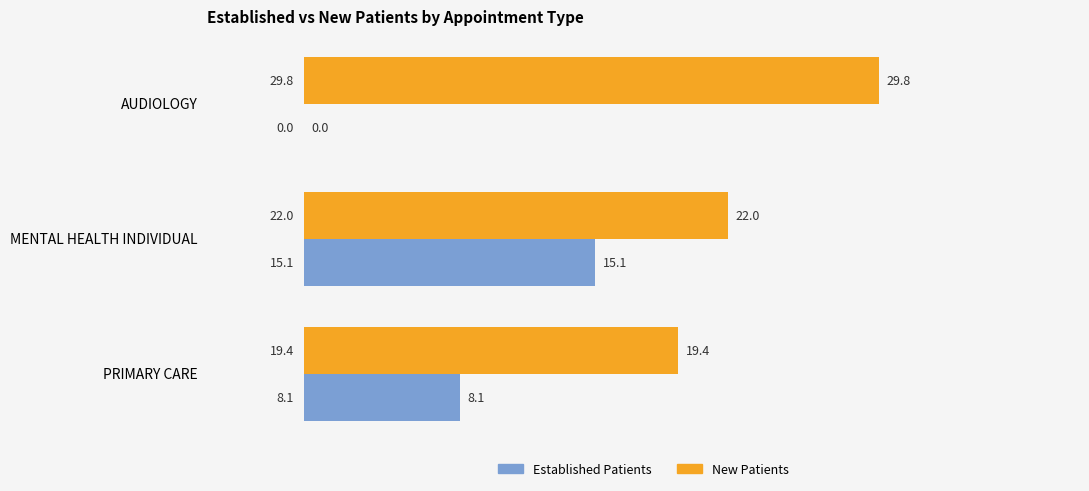

At which category does the chart reach its peak across all series?

AUDIOLOGY